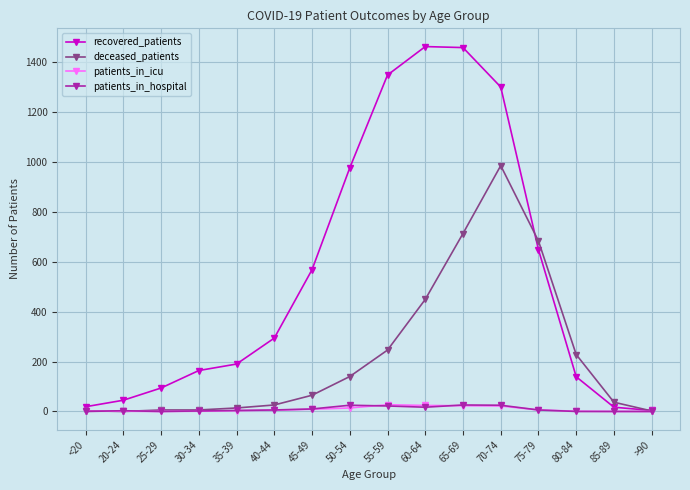

What is the approximate value of recovered_patients at 60-64?

1462